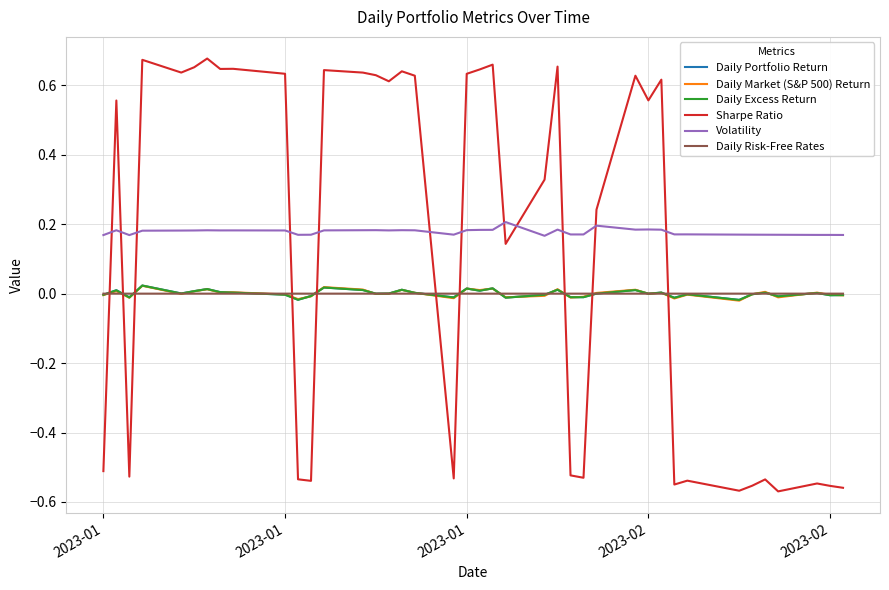

True or false: Sharpe Ratio and Daily Risk-Free Rates intersect in this chart.

True